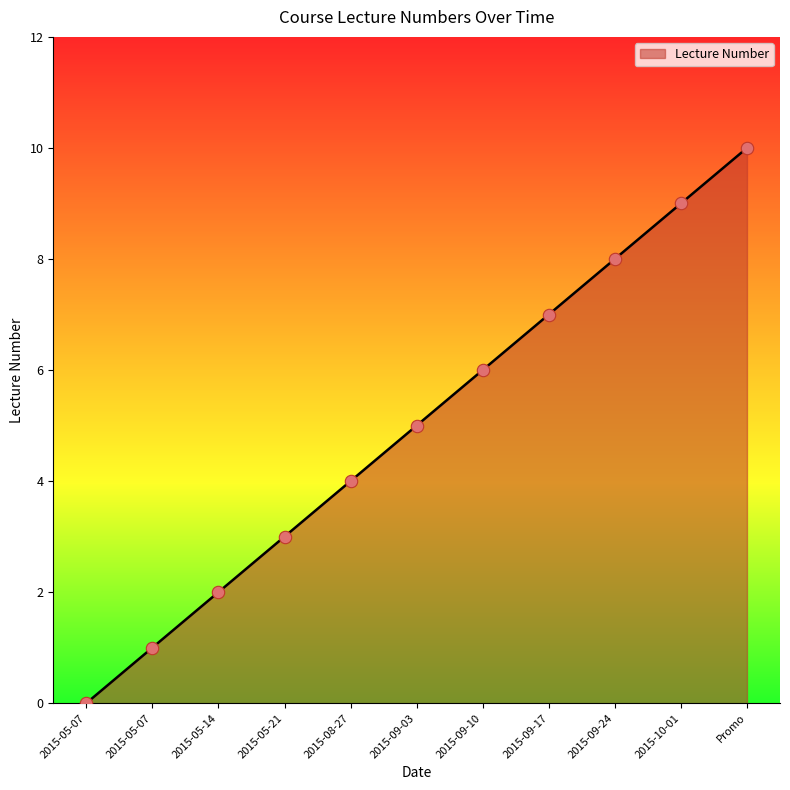

What is the ratio of the value at 2015-05-14 to the value at 2015-05-07?

2.0